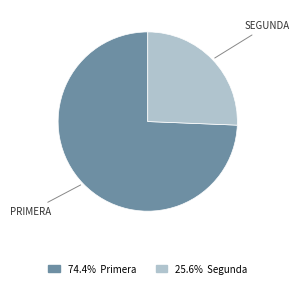

Is there any slice that represents more than half of the pie?

Yes